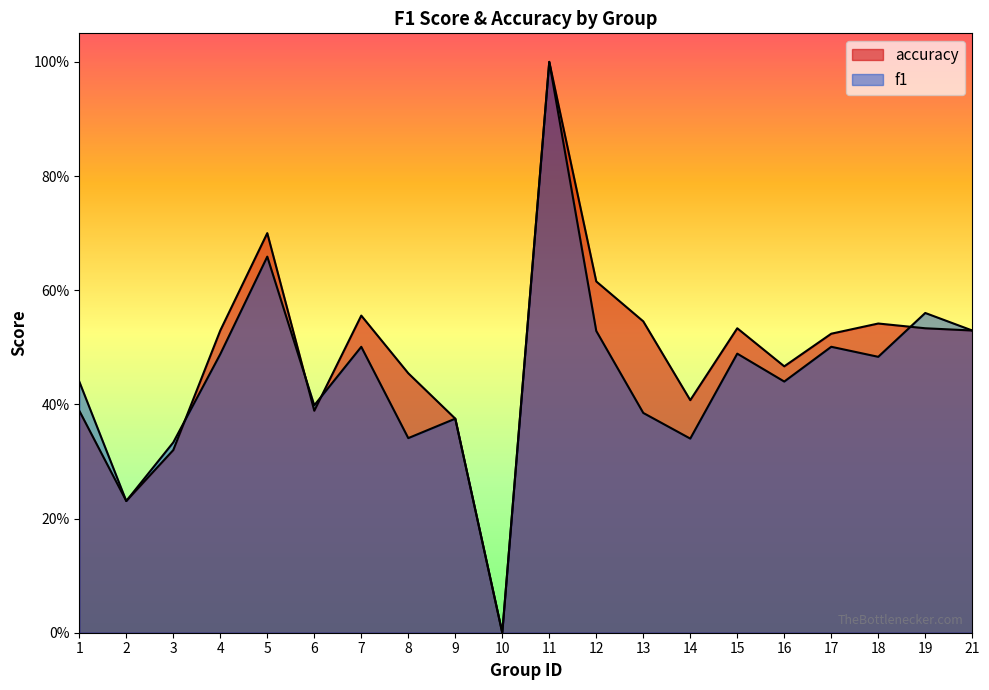

How many intersections are there between accuracy and f1?

4